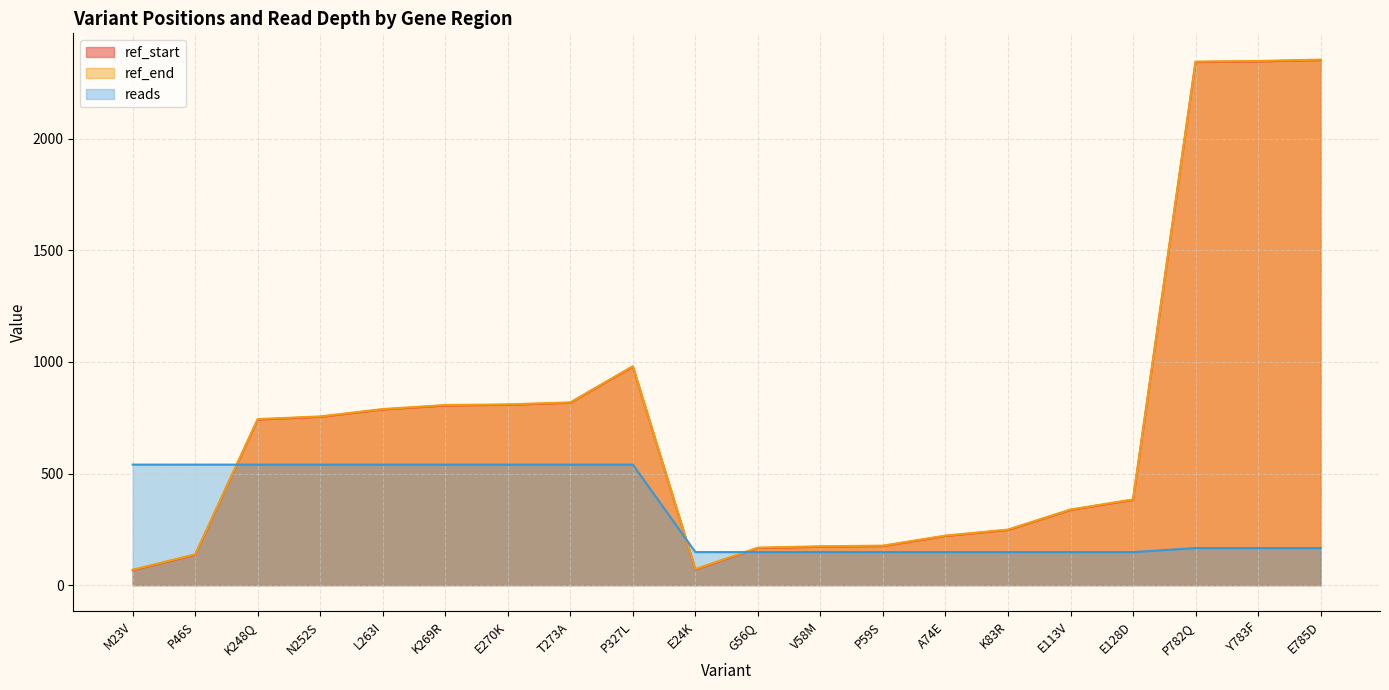

In ref_end, how many points are lower than both neighbors (excluding endpoints)?

1